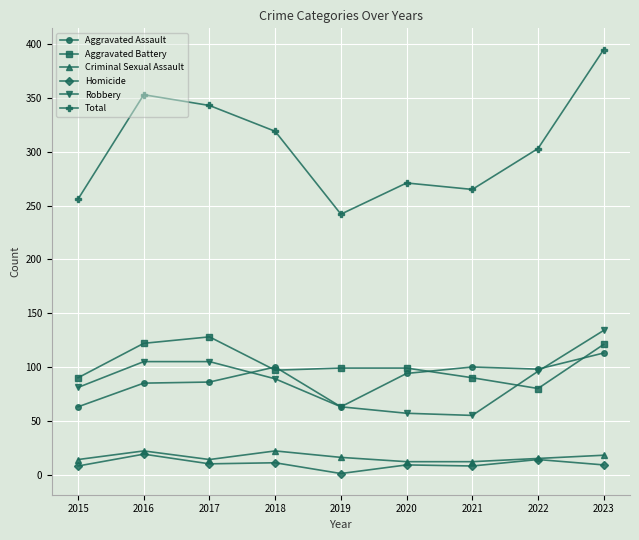

What is the difference between the maximum and minimum values in the Homicide series?

18